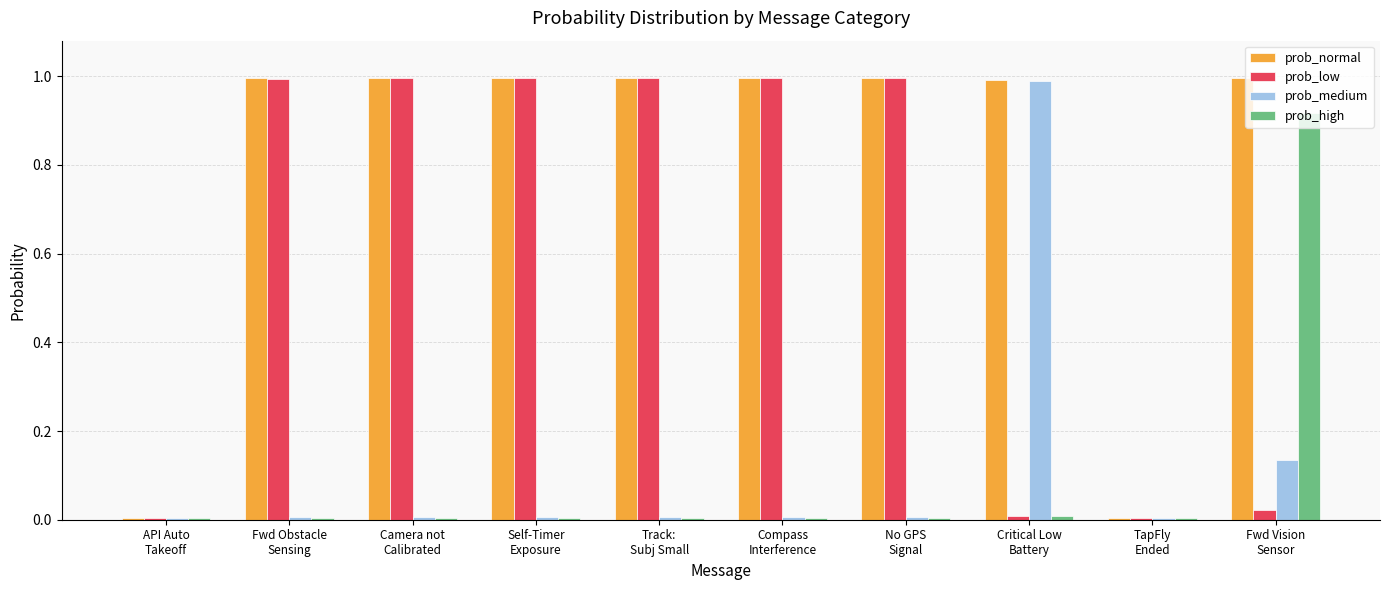

What is the greatest value displayed?

1.0